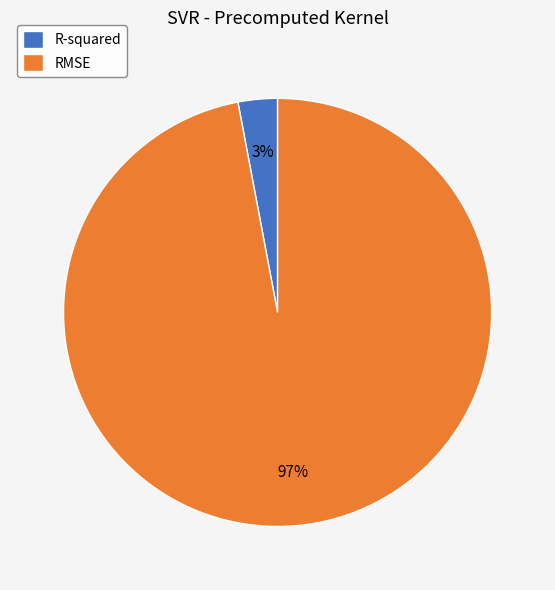

Do R-squared and RMSE together represent more than half of the pie?

Yes